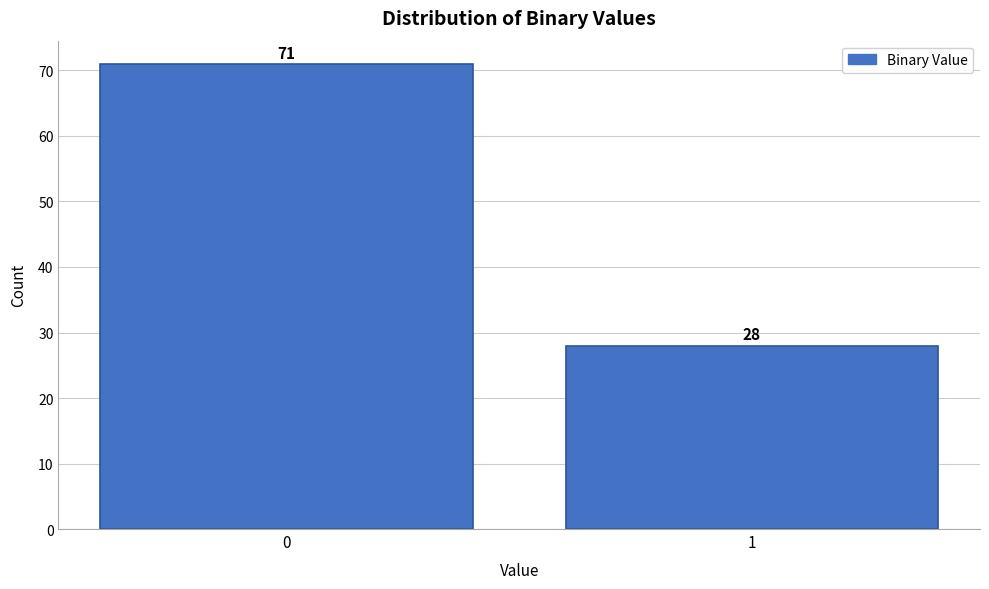

Reading right to left, list all the values displayed in this chart.

28	71